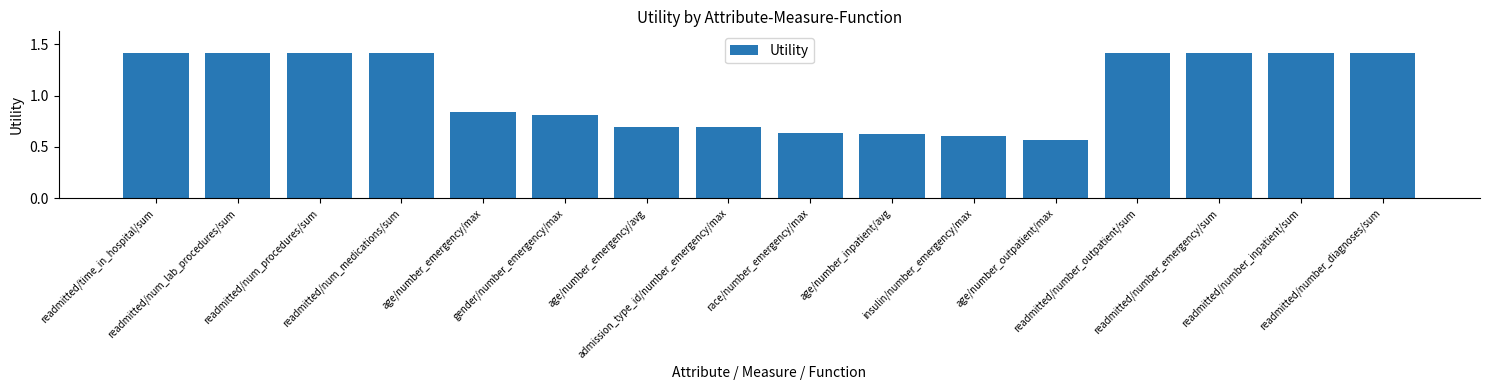

The chart shows a value of 0.7 at admission_type_id/number_emergency/max. True or false?

True